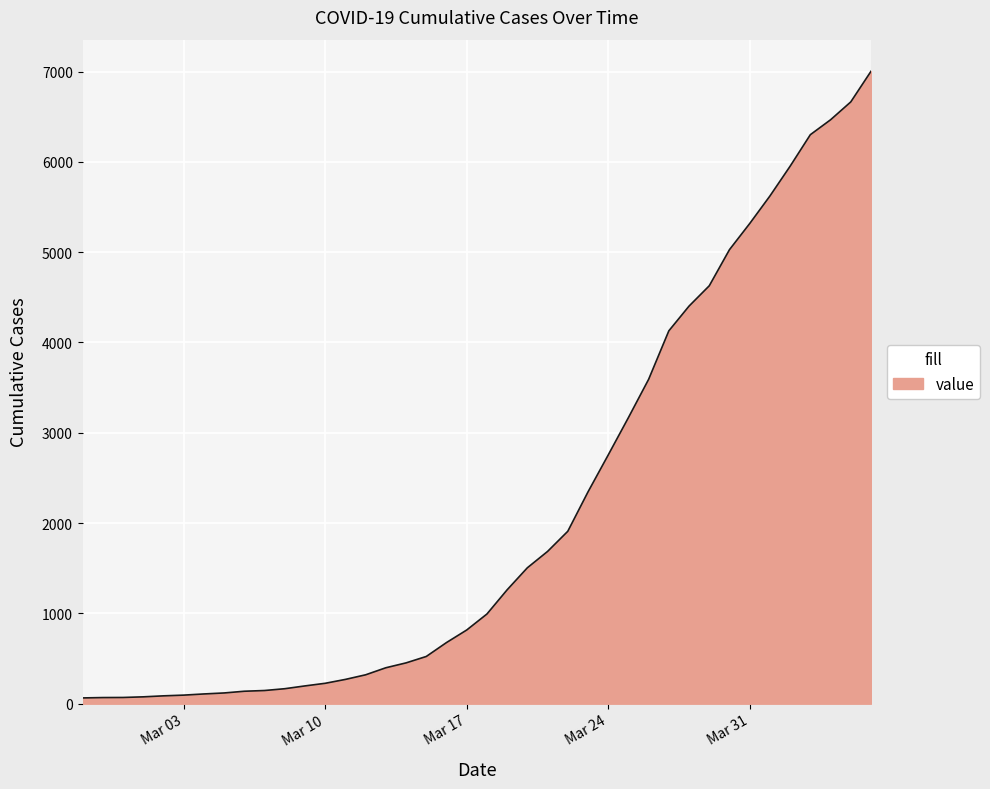

What is the maximum value shown in the chart?

7003